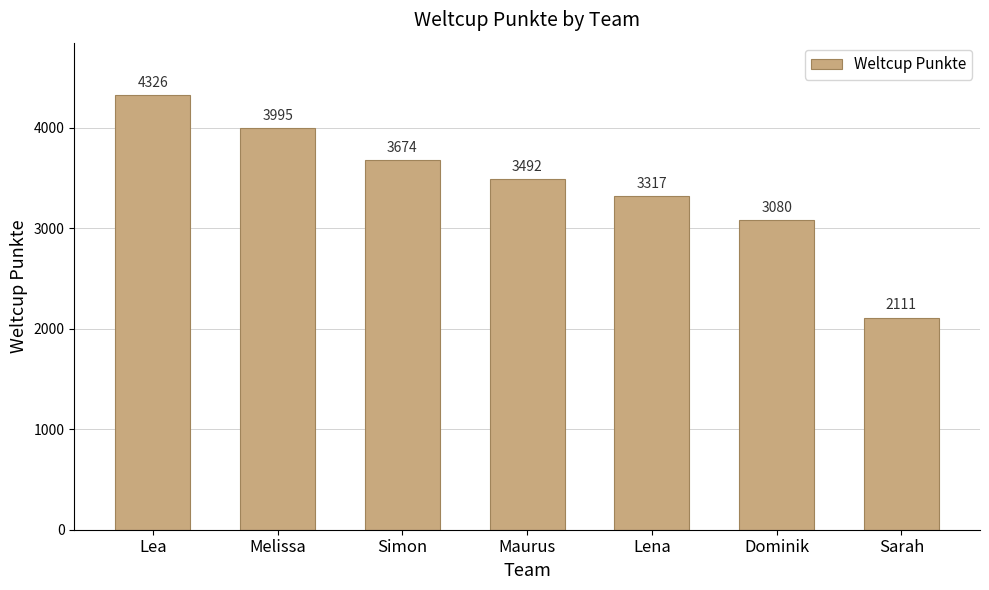

At which label does the data first exceed 3492?

Lea